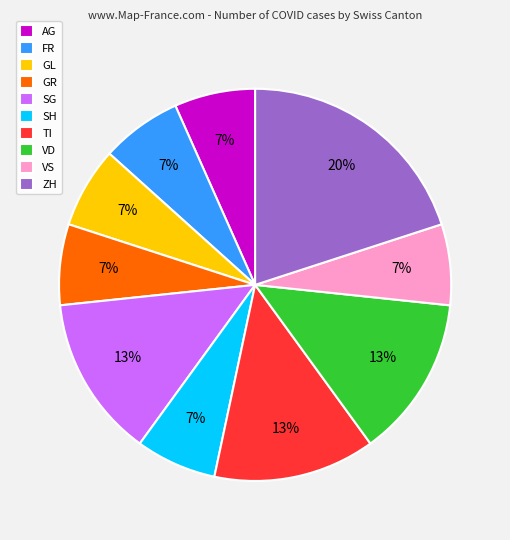

How many slices are in this pie chart?

10